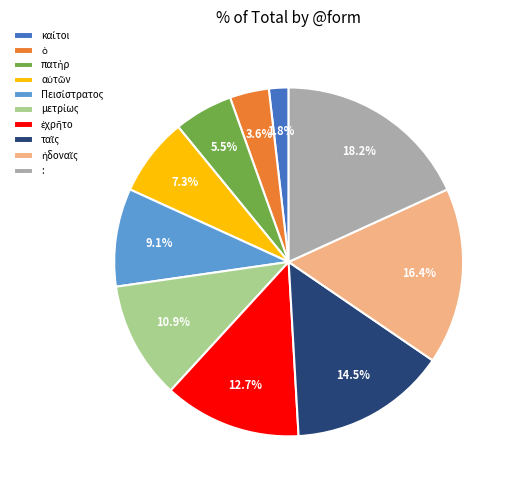

To the nearest percent, what is the difference between the largest and smallest slice percentages?

16%